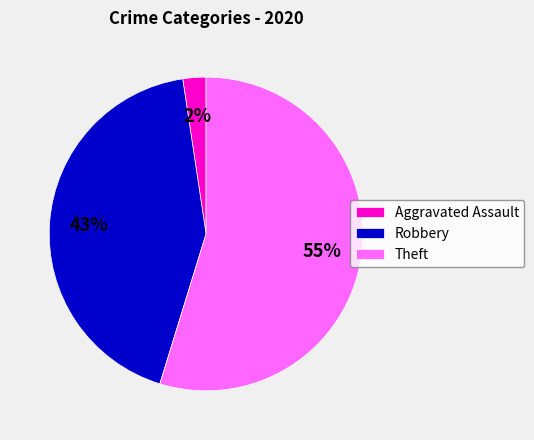

How many segments does this pie chart have?

3